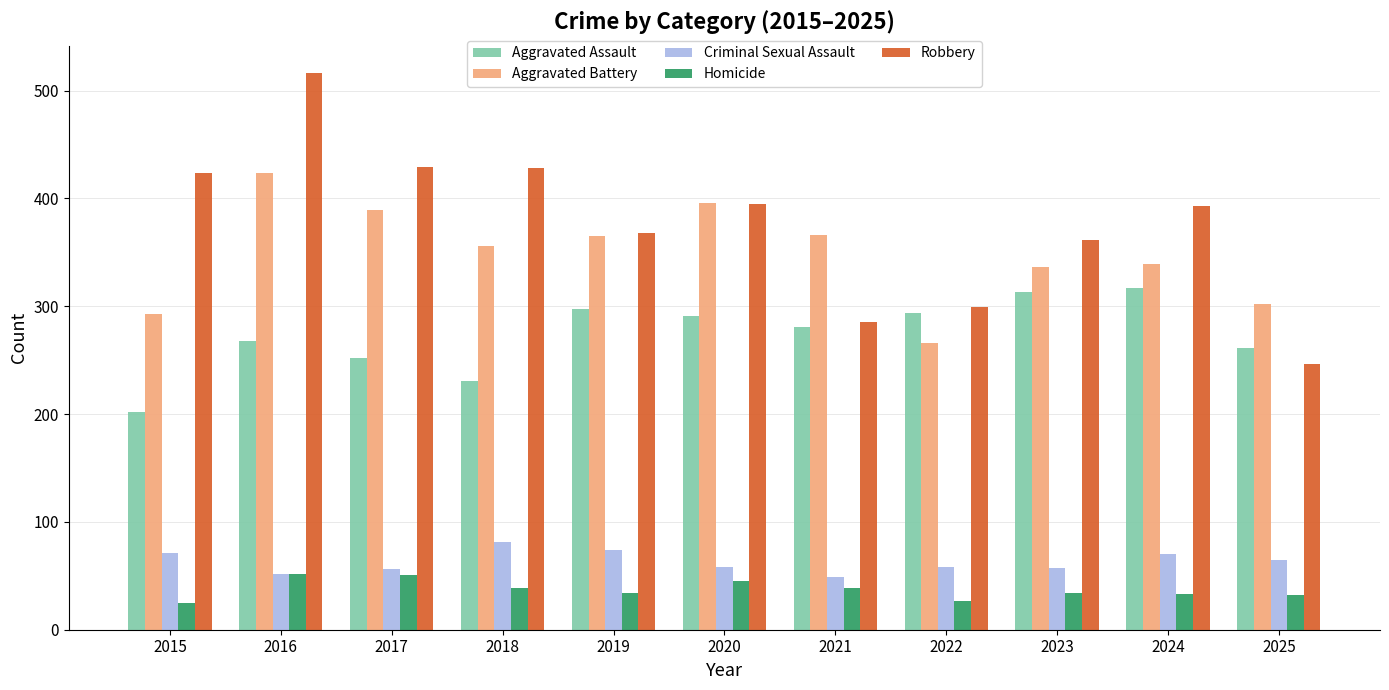

At 2023, list the series in order from largest to smallest.

Robbery, Aggravated Battery, Aggravated Assault, Criminal Sexual Assault, Homicide